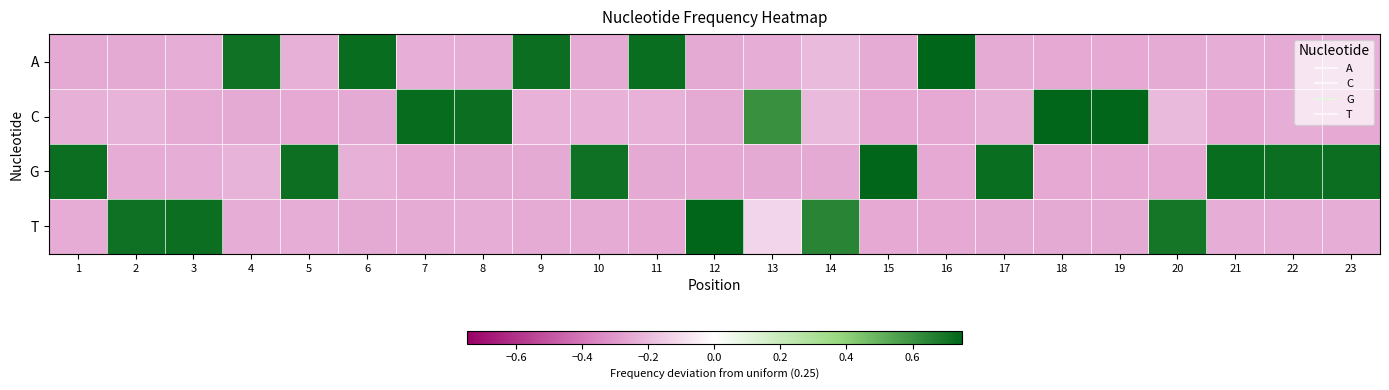

Reading right to left, extract all data points from this chart.

A: 23=-0.2	22=-0.2	21=-0.2	20=-0.2	19=-0.2	18=-0.2	17=-0.2	16=0.8	15=-0.2	14=-0.2	13=-0.2	12=-0.2	11=0.7	10=-0.2	9=0.7	8=-0.2	7=-0.2	6=0.7	5=-0.2	4=0.7	3=-0.2	2=-0.2	1=-0.2
C: 23=-0.2	22=-0.2	21=-0.2	20=-0.2	19=0.7	18=0.7	17=-0.2	16=-0.2	15=-0.2	14=-0.2	13=0.6	12=-0.2	11=-0.2	10=-0.2	9=-0.2	8=0.7	7=0.7	6=-0.2	5=-0.2	4=-0.2	3=-0.2	2=-0.2	1=-0.2
G: 23=0.7	22=0.7	21=0.7	20=-0.2	19=-0.2	18=-0.2	17=0.7	16=-0.2	15=0.7	14=-0.2	13=-0.2	12=-0.2	11=-0.2	10=0.7	9=-0.2	8=-0.2	7=-0.2	6=-0.2	5=0.7	4=-0.2	3=-0.2	2=-0.2	1=0.7
T: 23=-0.2	22=-0.2	21=-0.2	20=0.7	19=-0.2	18=-0.2	17=-0.2	16=-0.2	15=-0.2	14=0.6	13=-0.1	12=0.7	11=-0.2	10=-0.2	9=-0.2	8=-0.2	7=-0.2	6=-0.2	5=-0.2	4=-0.2	3=0.7	2=0.7	1=-0.2